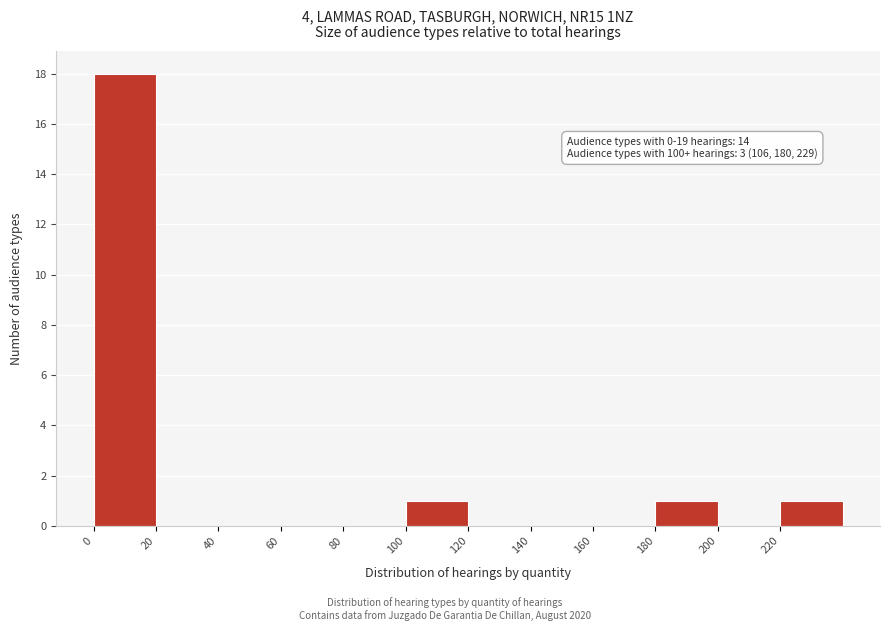

Over which range of the x-axis is the bar tallest?

0 to 20